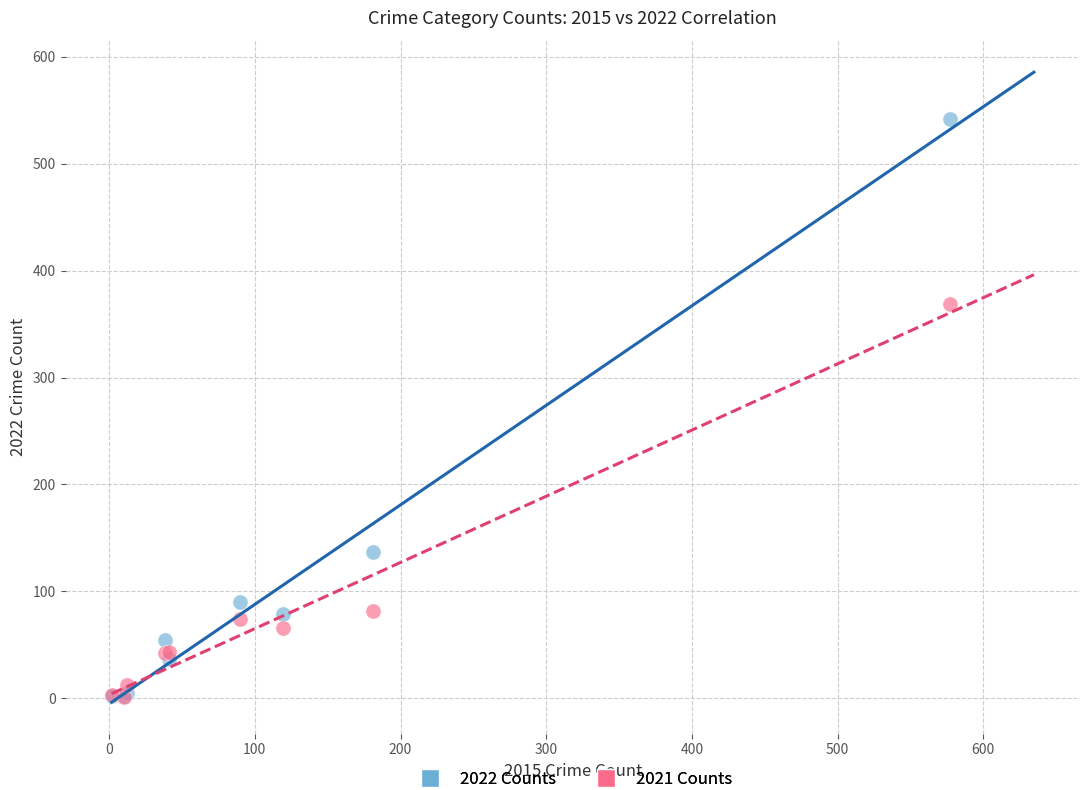

Which series has the widest spread of Y values?

2022 Counts